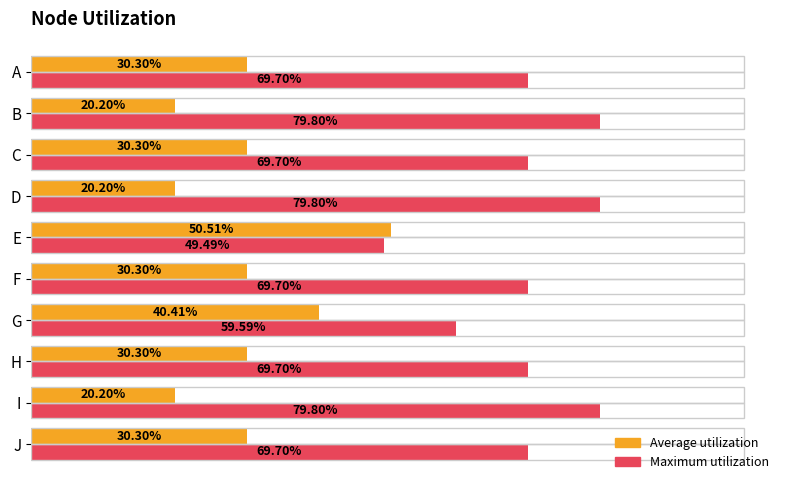

What is the sum of all Average utilization values?

3.0